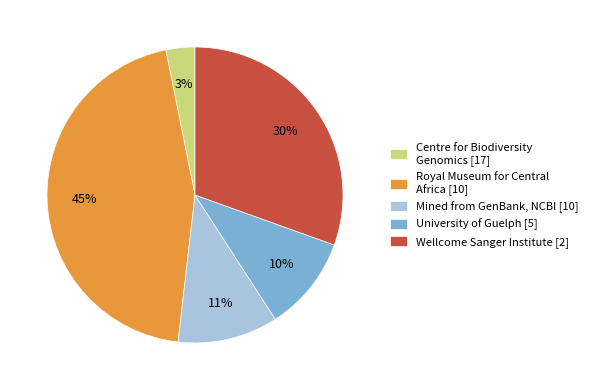

What percentage is the Centre for Biodiversity Genomics [17] slice, to the nearest percent?

3%